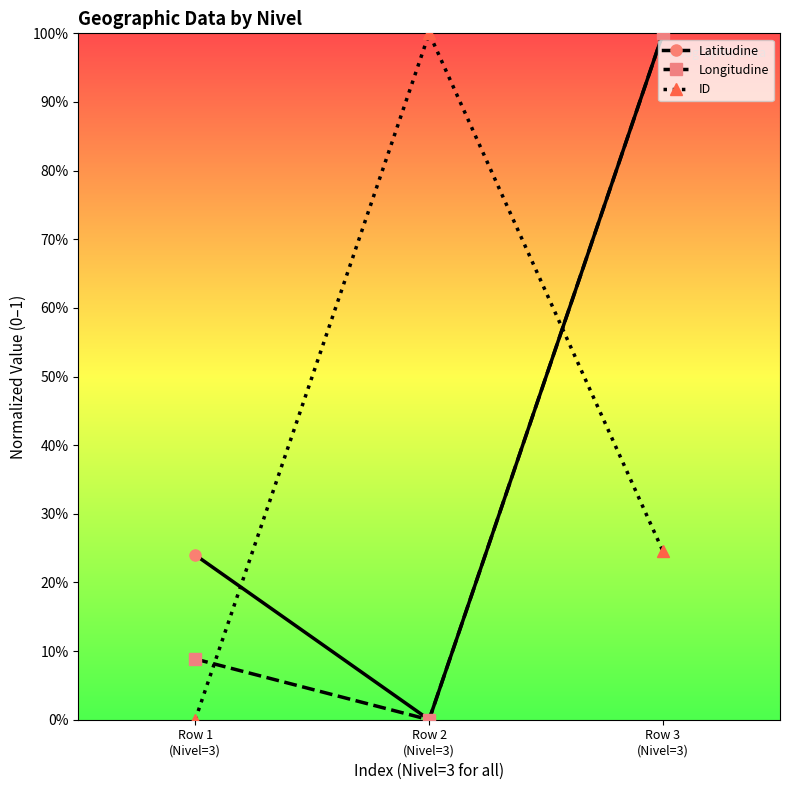

List the labels in order of Longitudine value, smallest first.

Row 2
(Nivel=3), Row 1
(Nivel=3), Row 3
(Nivel=3)